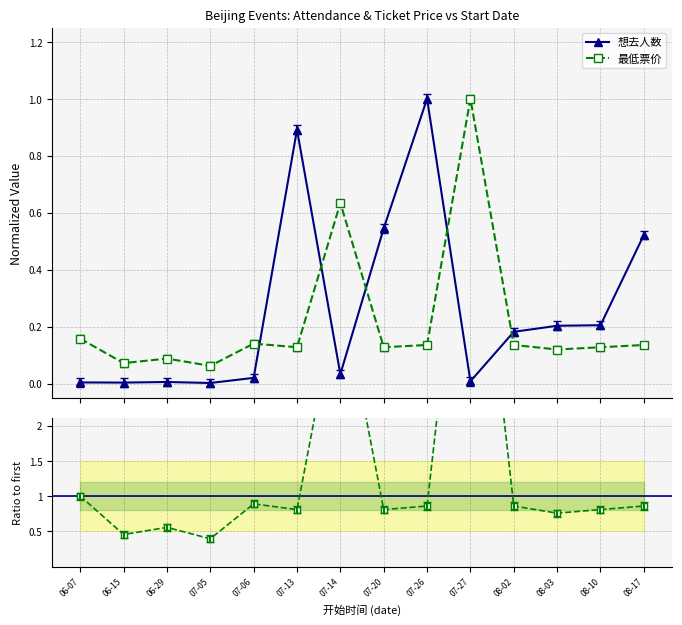

What is the label of the 7th point from the left?

07-14